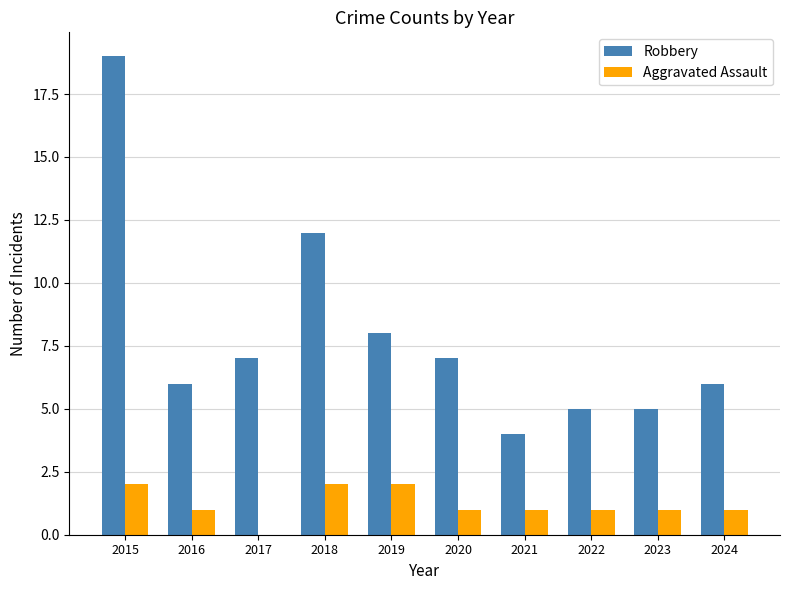

What is the sum of the Robbery values at 2021 and 2022?

9